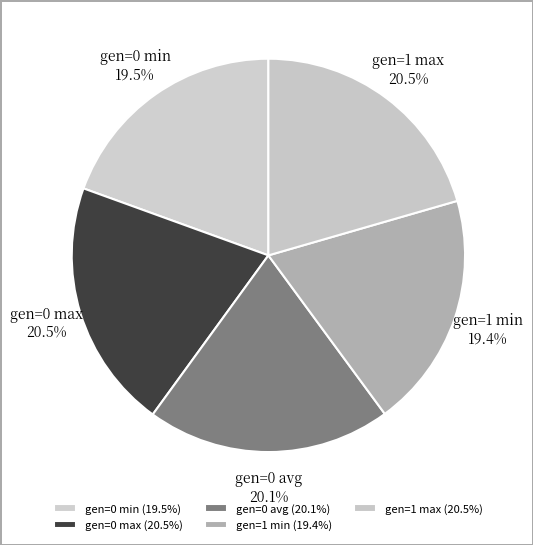

What is the ratio of the value at gen=1 max to the value at gen=1 min?

1.1